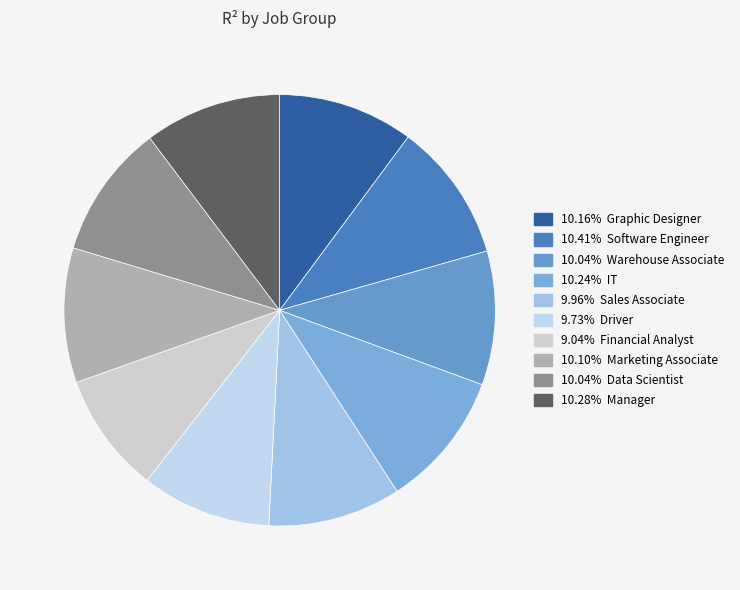

Rank the categories by value from highest to lowest.

Software Engineer, Manager, IT, Graphic Designer, Marketing Associate, Data Scientist, Warehouse Associate, Sales Associate, Driver, Financial Analyst